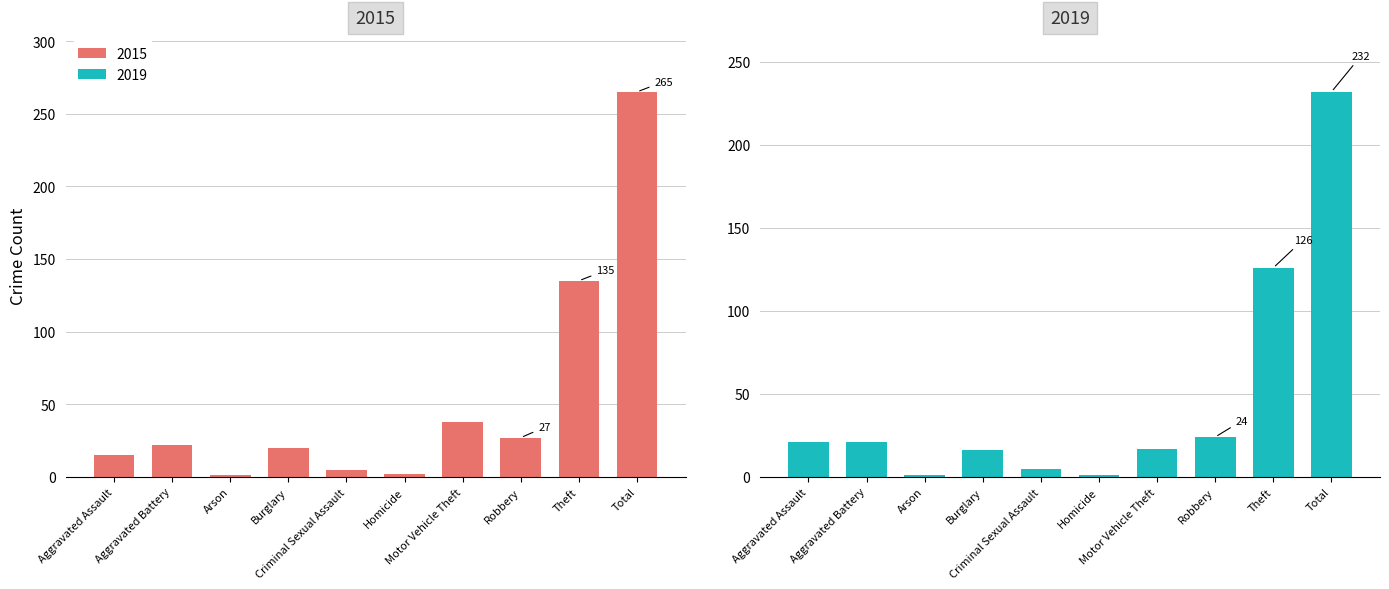

The 2019 series shows 28 at Motor Vehicle Theft. True or false?

False